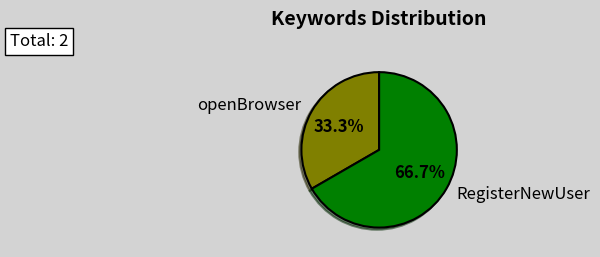

Which category accounts for the majority?

RegisterNewUser